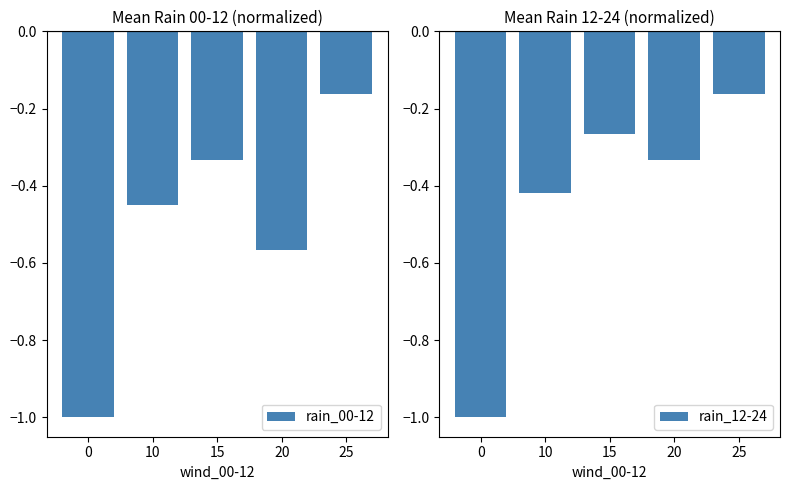

Is the value of rain_12-24 at 0 greater than the value of rain_00-12 at 25?

No